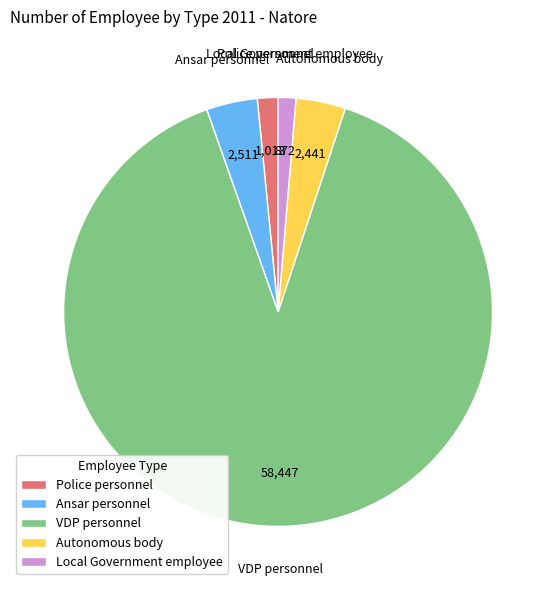

What is the largest slice in the pie chart?

VDP personnel